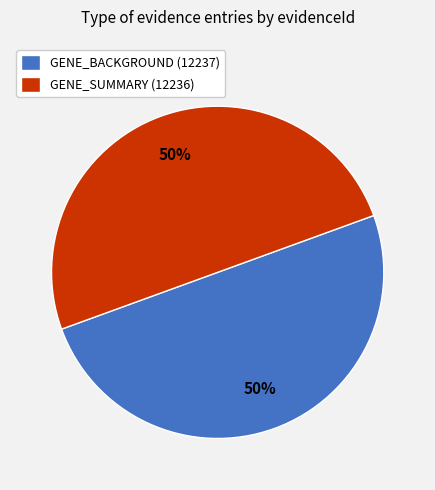

What percentage is the GENE_BACKGROUND (12237) slice, to the nearest percent?

50%